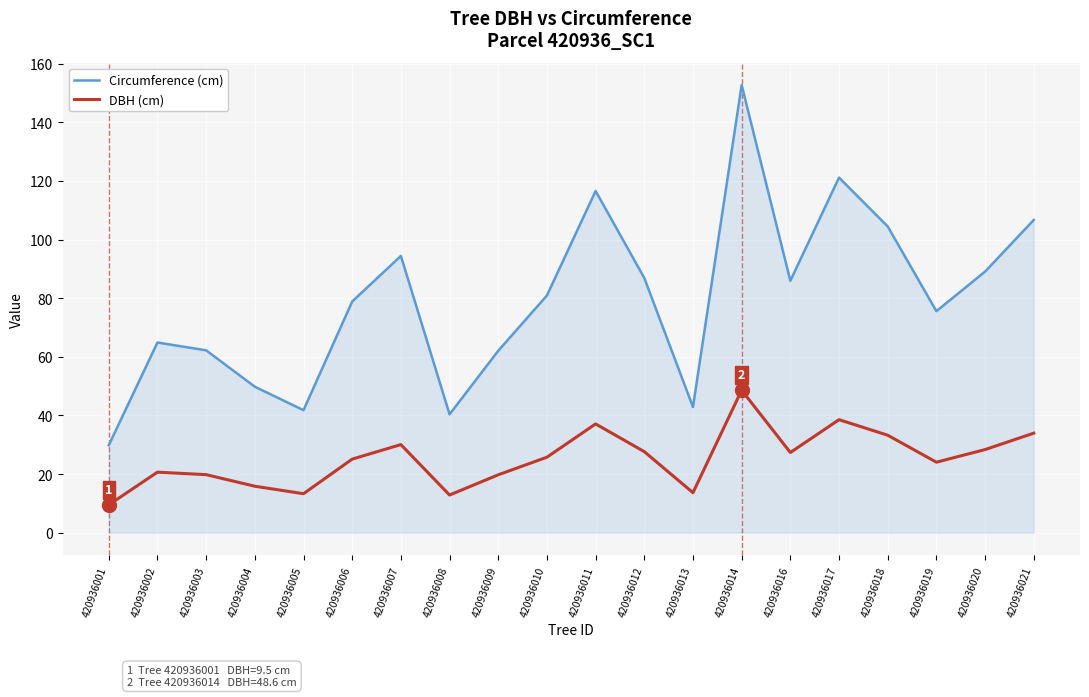

Which category has the highest value in the DBH (cm) series?

420936014